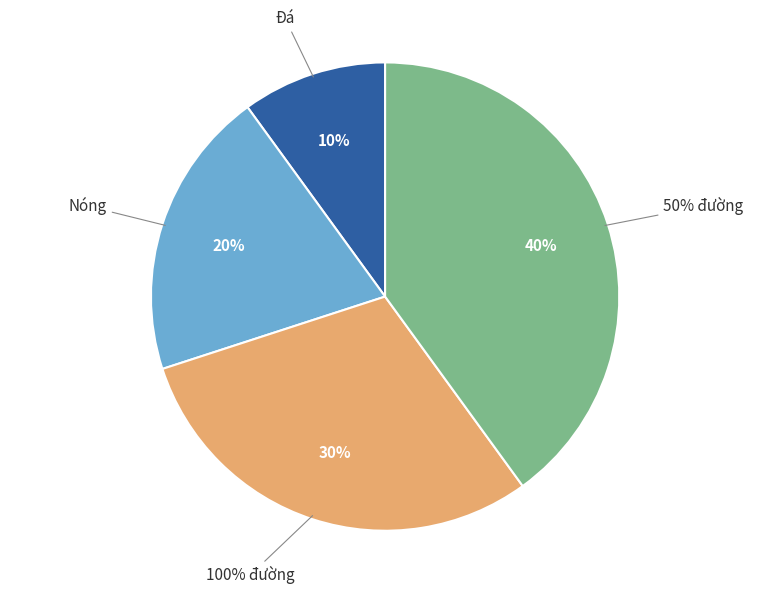

To the nearest percent, what is the average slice percentage?

25%